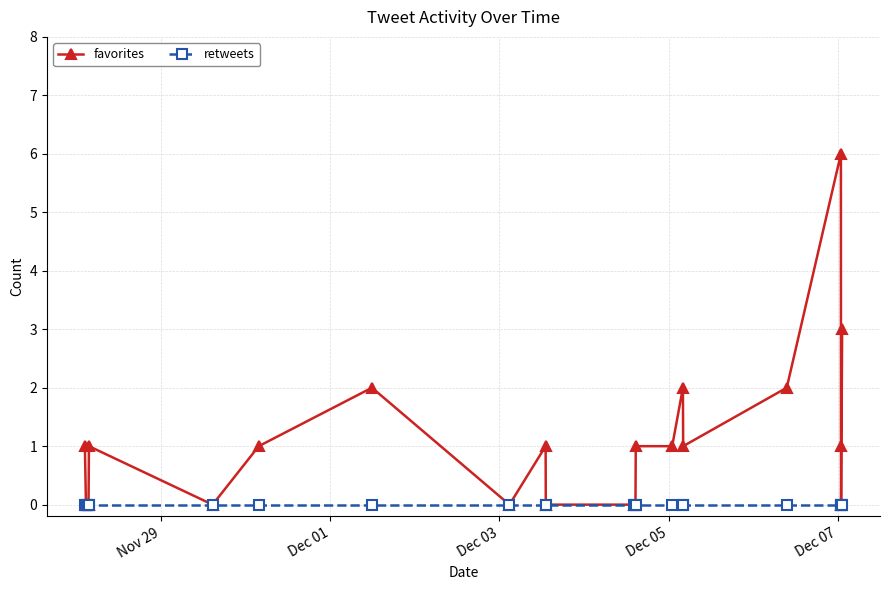

True or false: favorites has more than 0 interior local peaks.

True